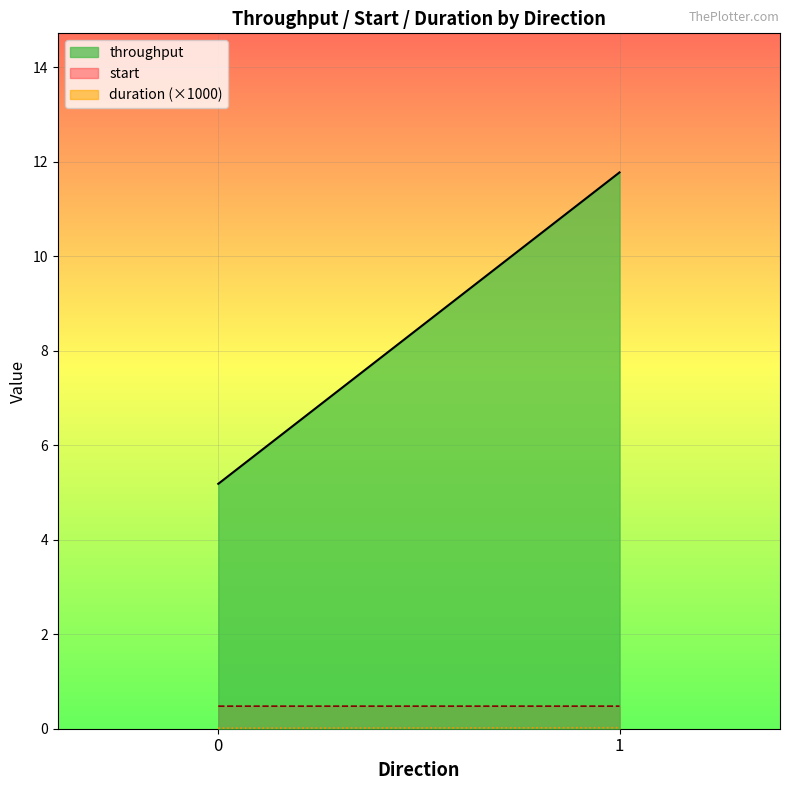

Count the number of categories in the chart.

2